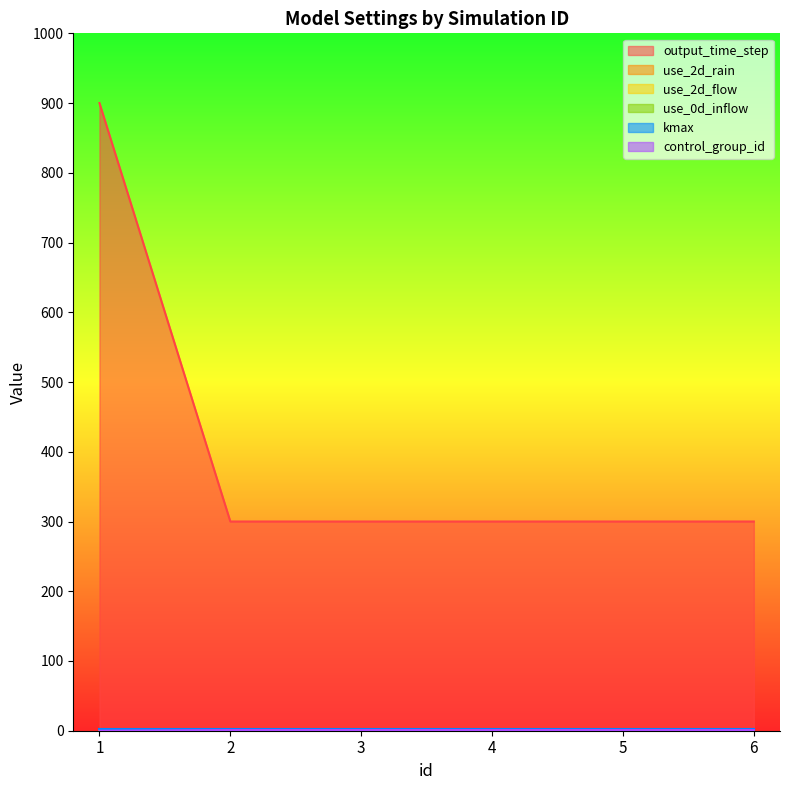

What value does the output_time_step series have at 3?

300